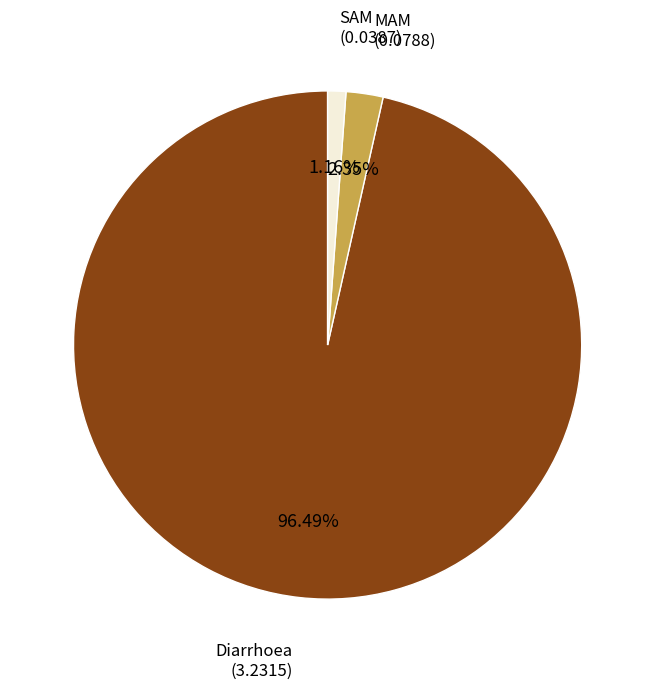

Does any single category account for the majority?

Yes